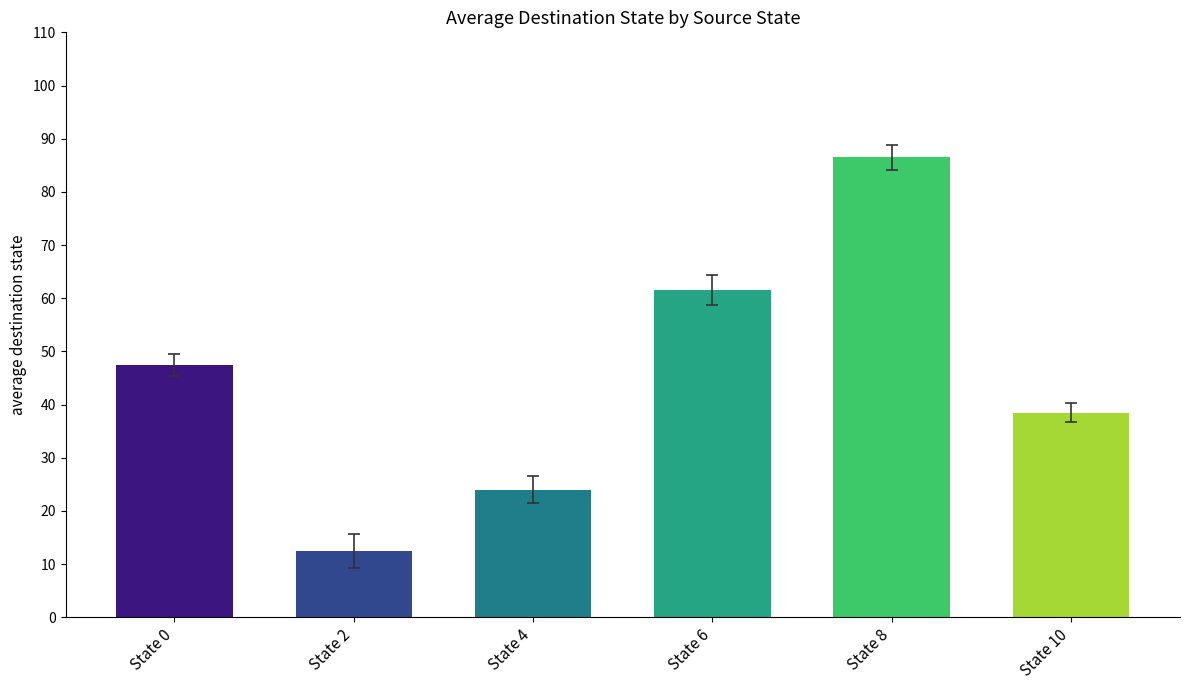

List the labels in order of value, largest first.

State 8, State 6, State 0, State 10, State 4, State 2